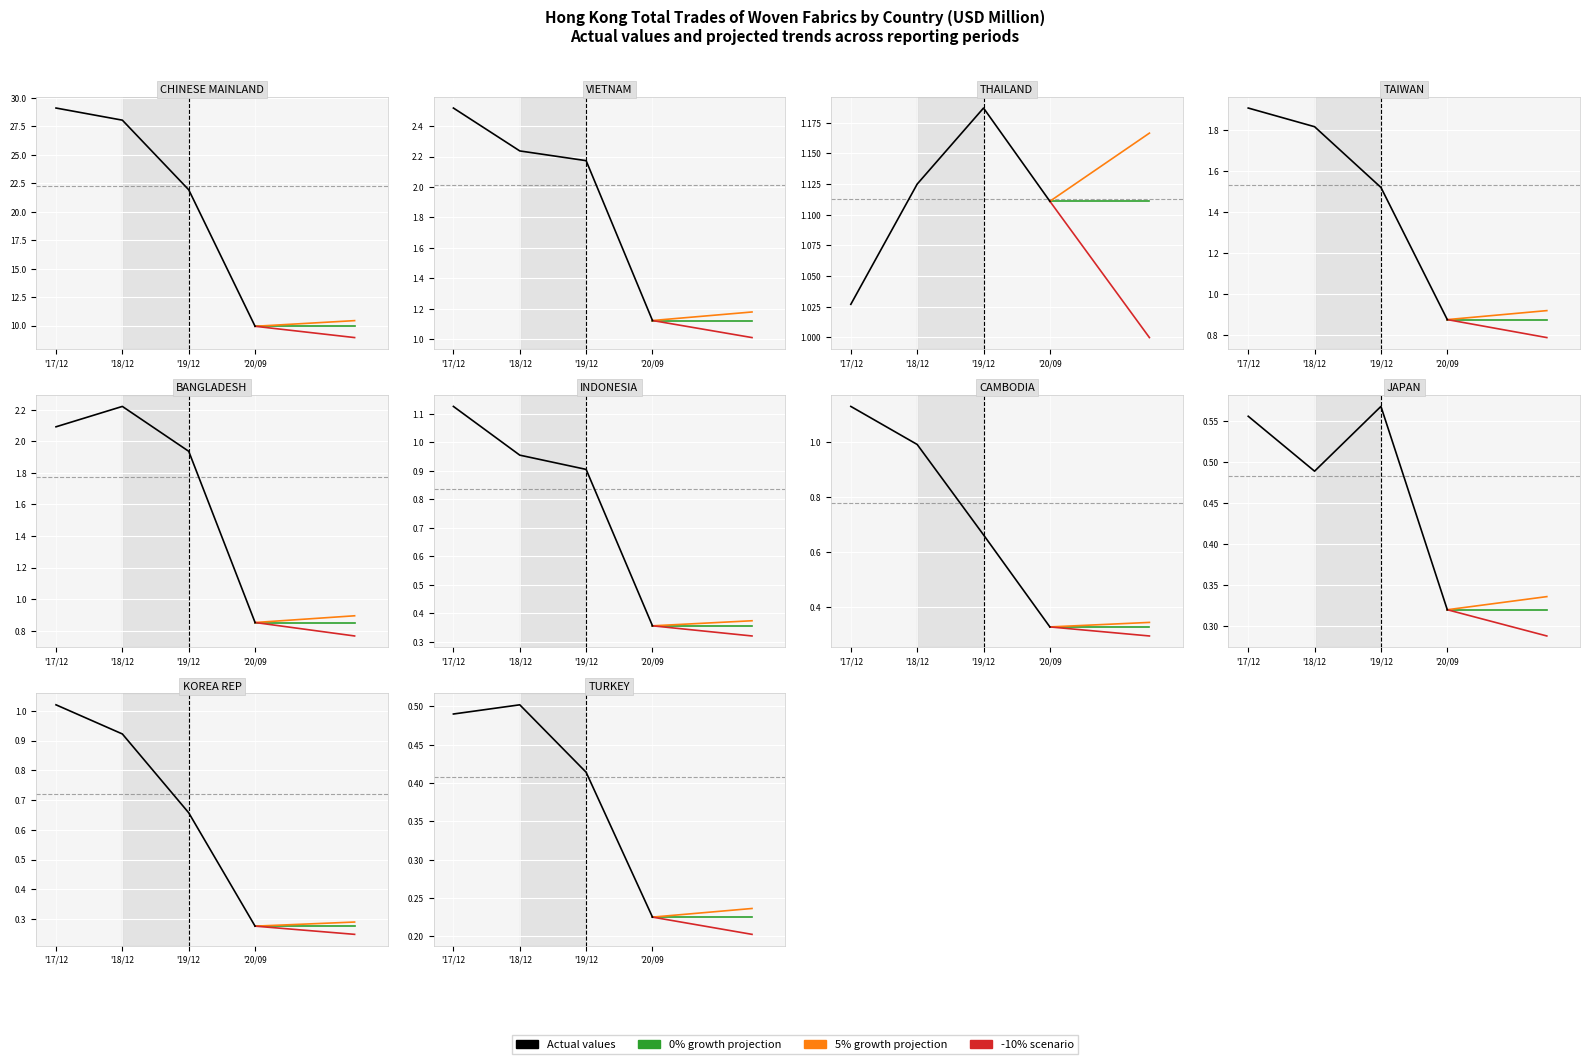

What is the value of the 201812 point at the 9th from the left?

0.9